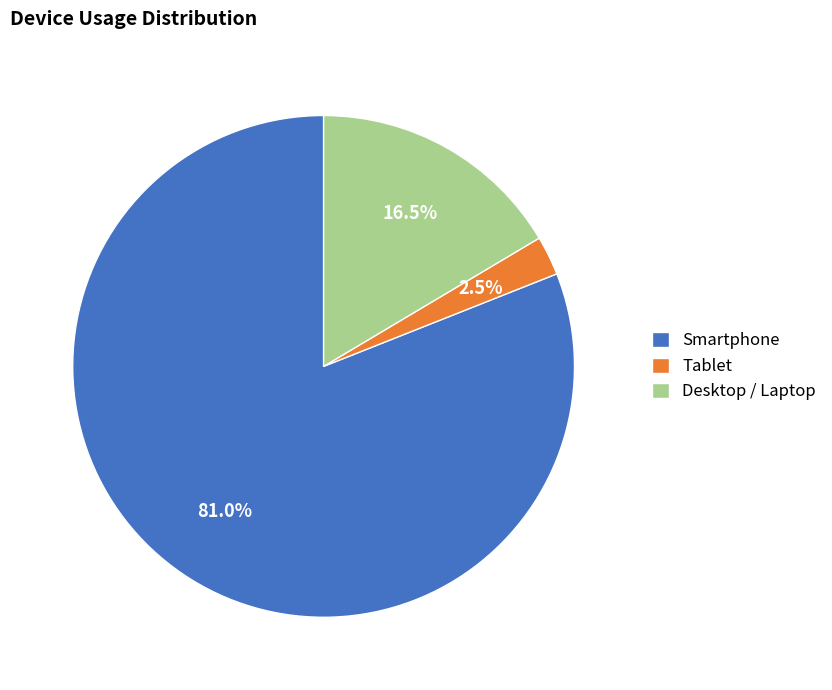

What portion of the pie excludes Smartphone?

19.0%